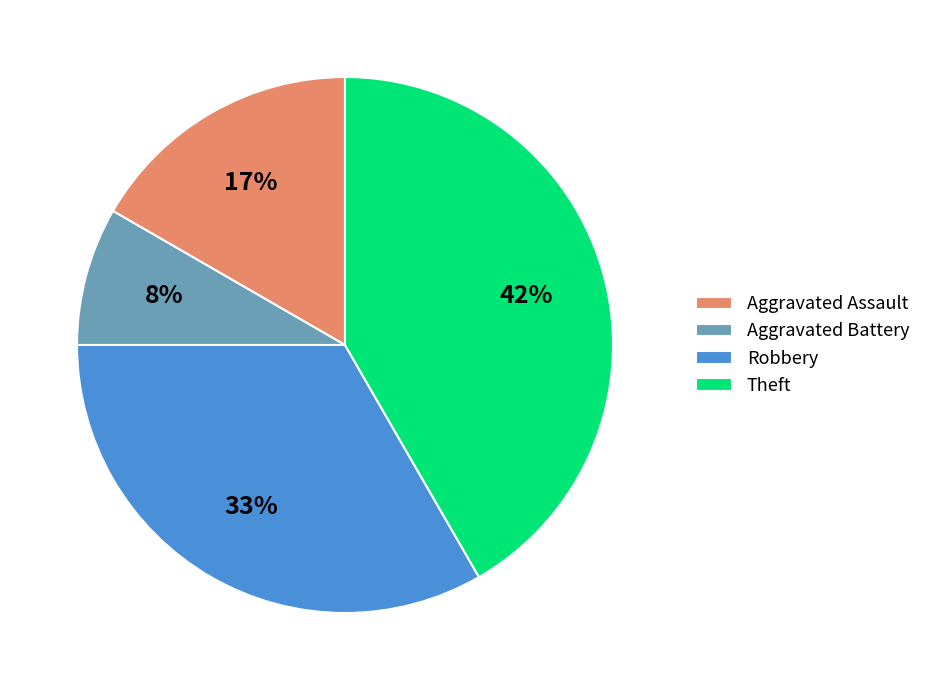

How many segments does this pie chart have?

4